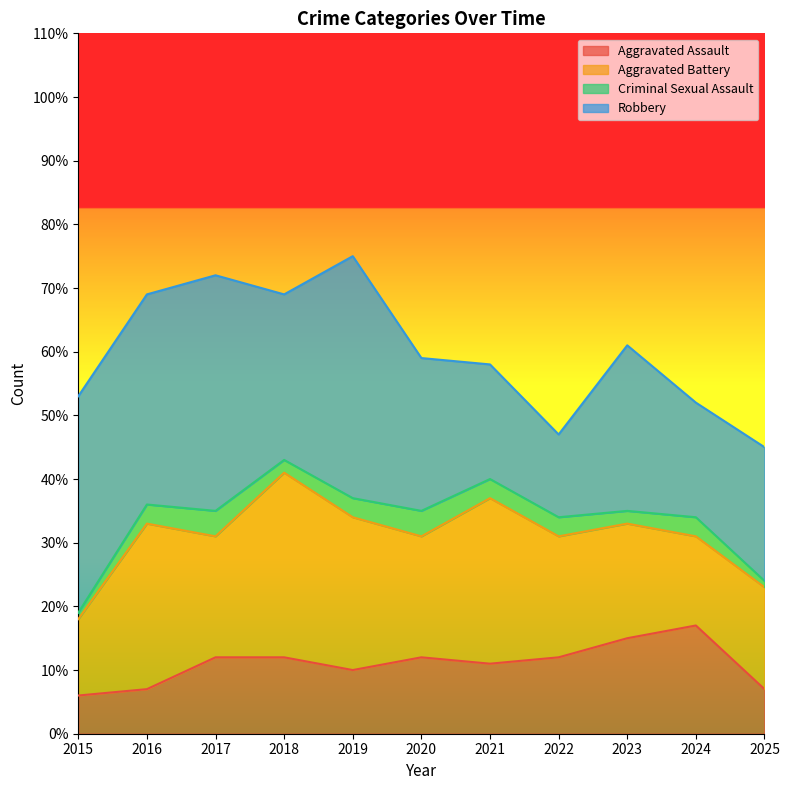

Where is Criminal Sexual Assault nearest to the value 2?

2018